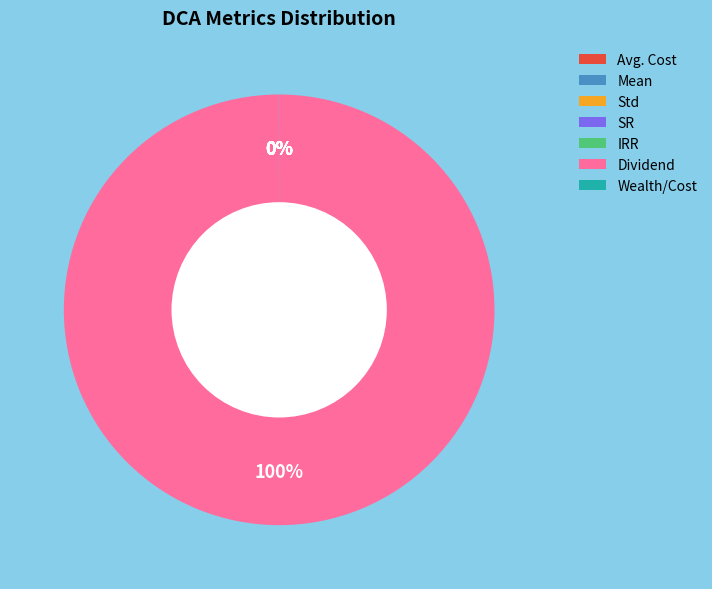

What is the largest slice in the pie chart?

Dividend